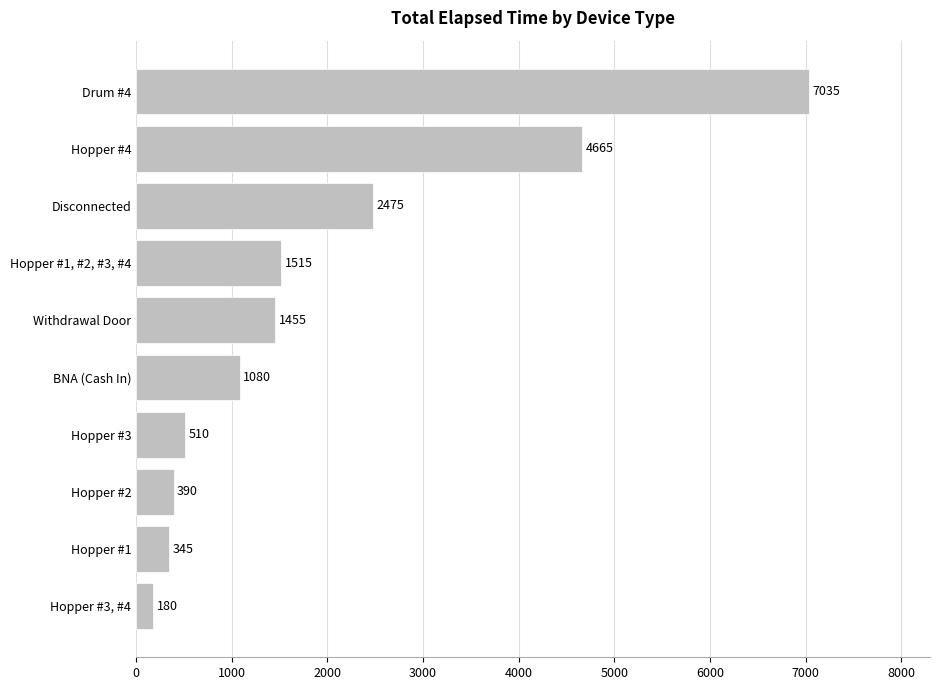

List the labels in order of value, smallest first.

Hopper #3, #4, Hopper #1, Hopper #2, Hopper #3, BNA (Cash In), Withdrawal Door, Hopper #1, #2, #3, #4, Disconnected, Hopper #4, Drum #4